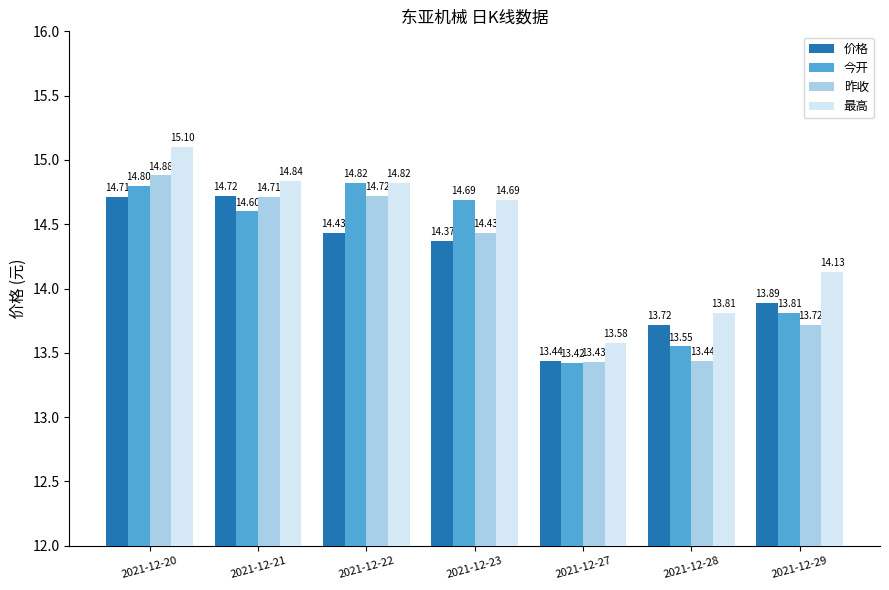

What is the difference between the maximum and second lowest values in the 最高 series?

1.3